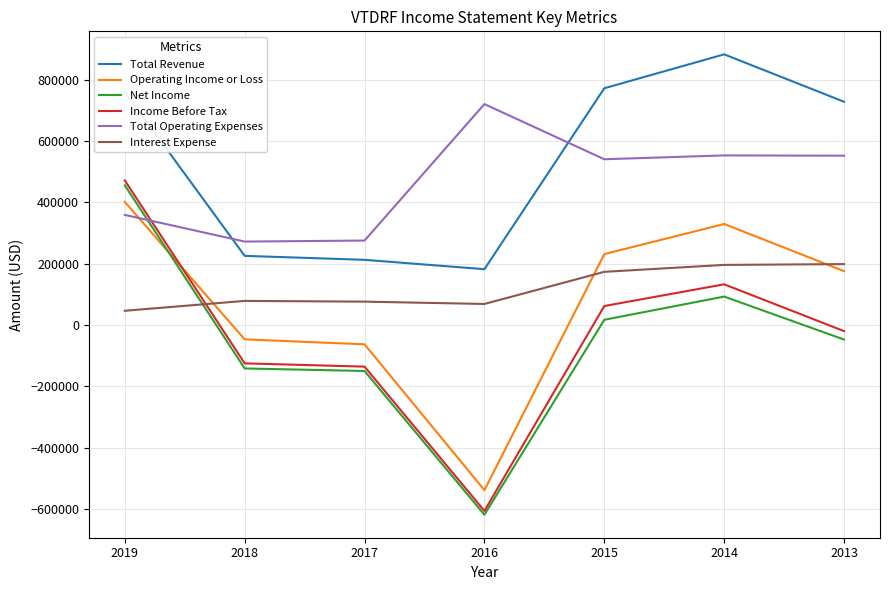

The value of Operating Income or Loss at 2018 is -46600. True or false?

True